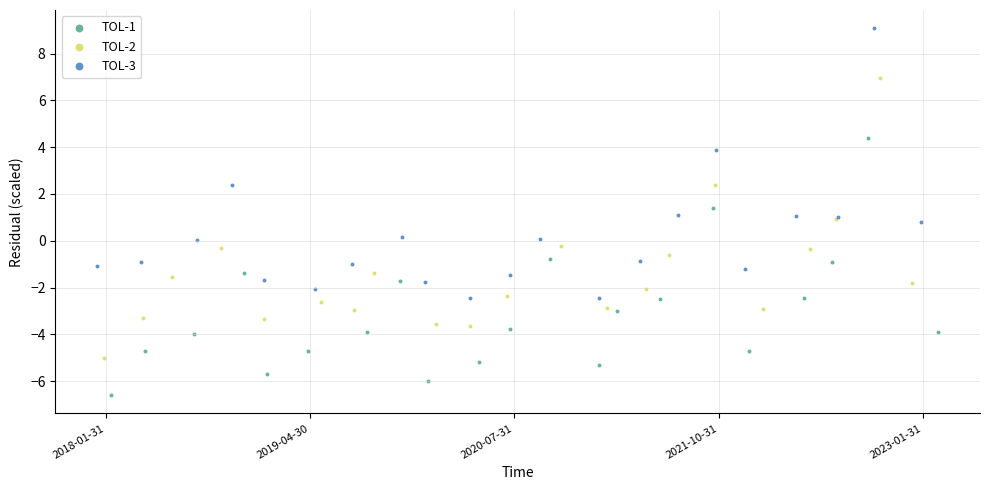

Which series reaches the maximum Y coordinate?

TOL-3